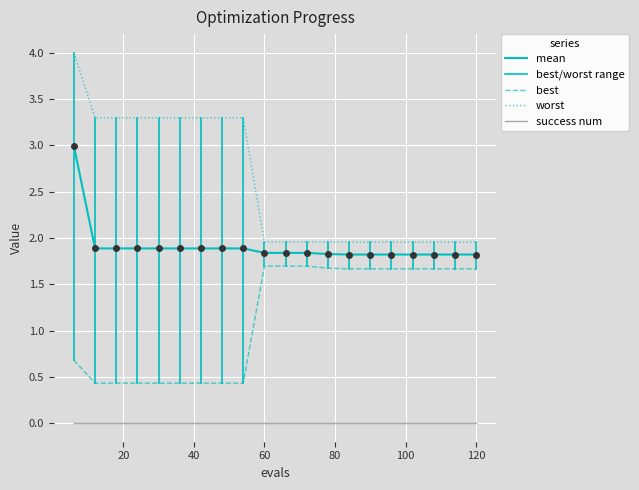

Where is mean nearest to the value 2?

12